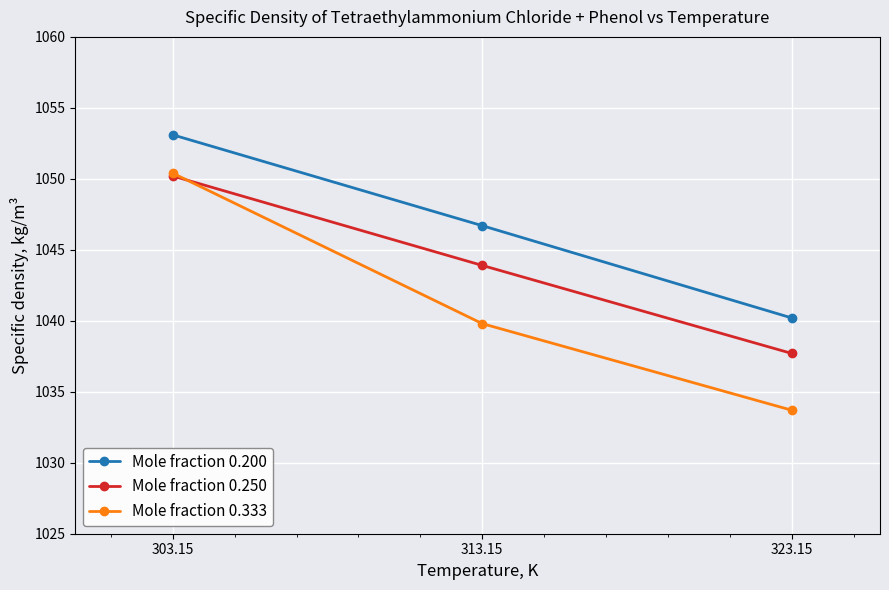

What is the label of the 2nd point from the left?

313.15